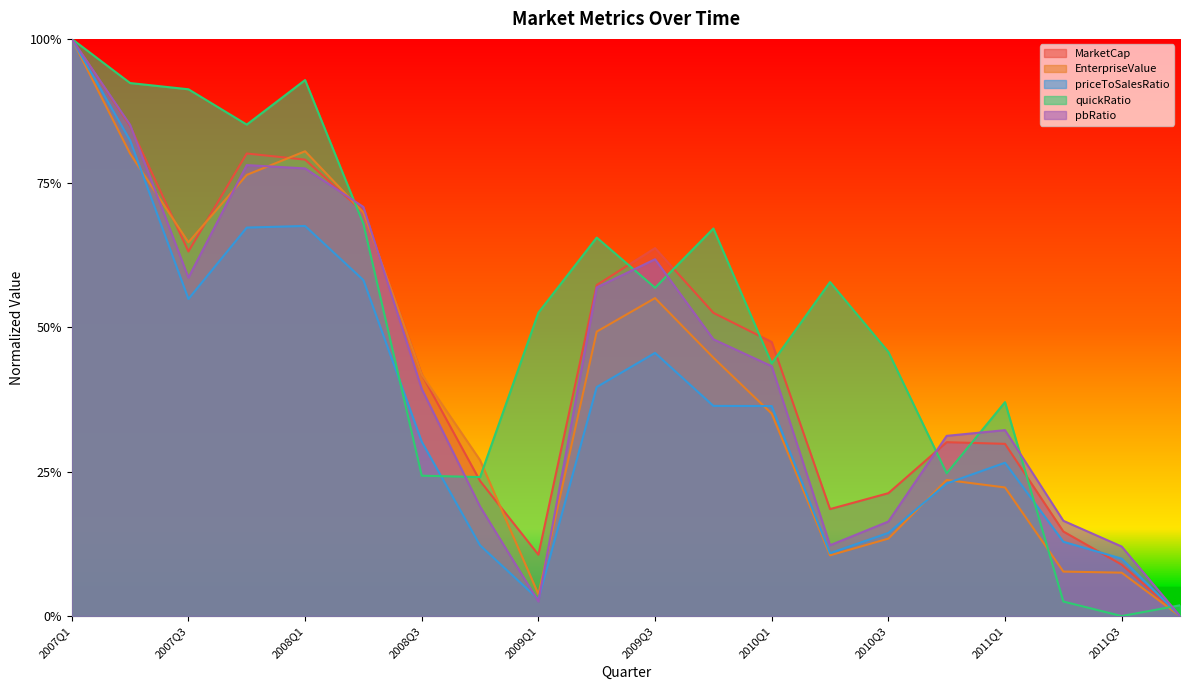

How many positive values does the EnterpriseValue series have?

19